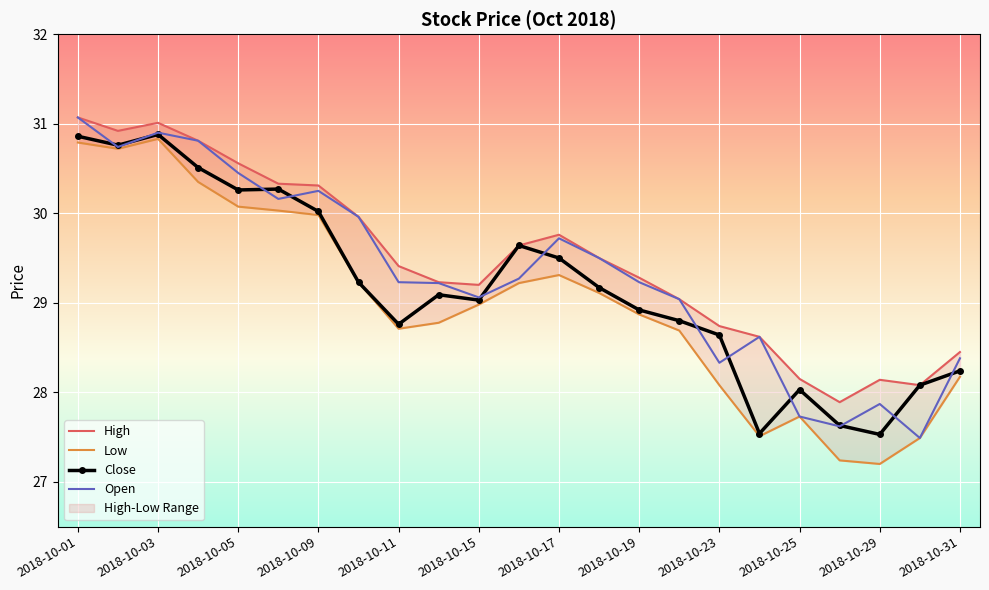

What is the highest value of the Close series?

30.9